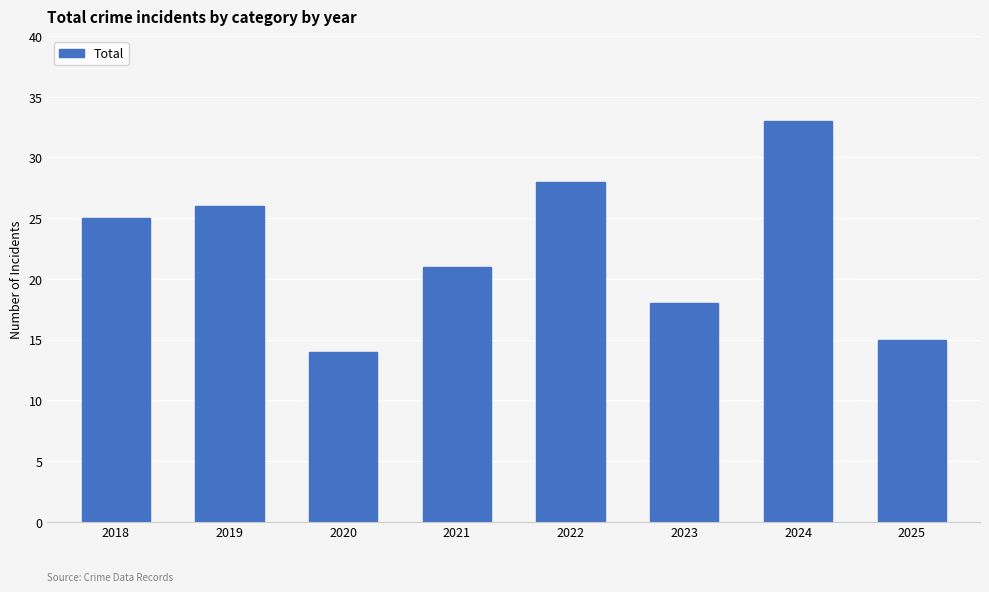

Which has a higher value, 2019 or 2022?

2022